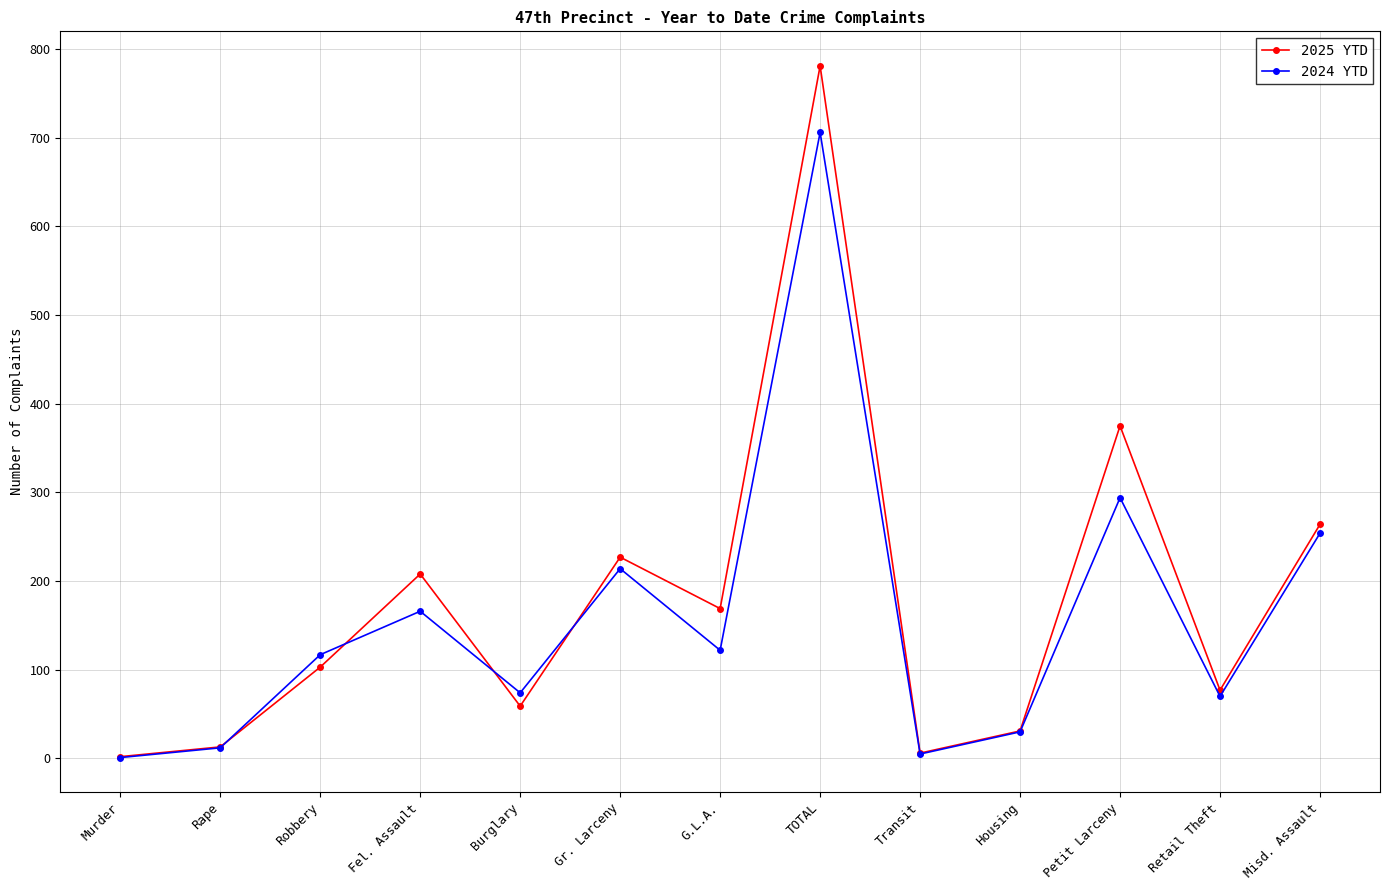

What is the spread (max minus min) of values at Rape?

1